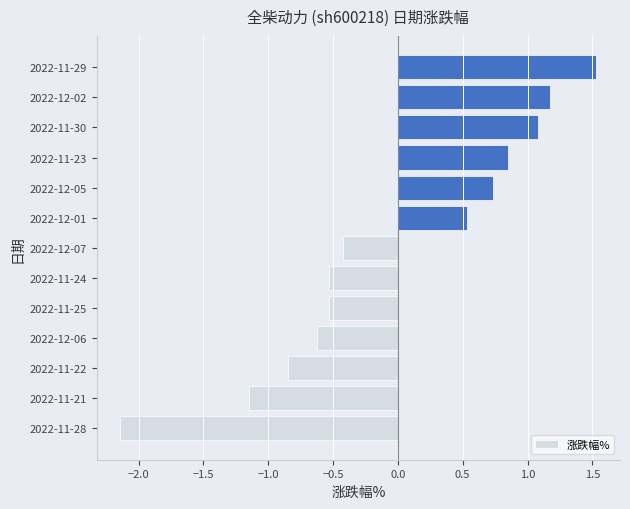

What is the difference between the values at 2022-11-24 and 2022-12-05?

1.3